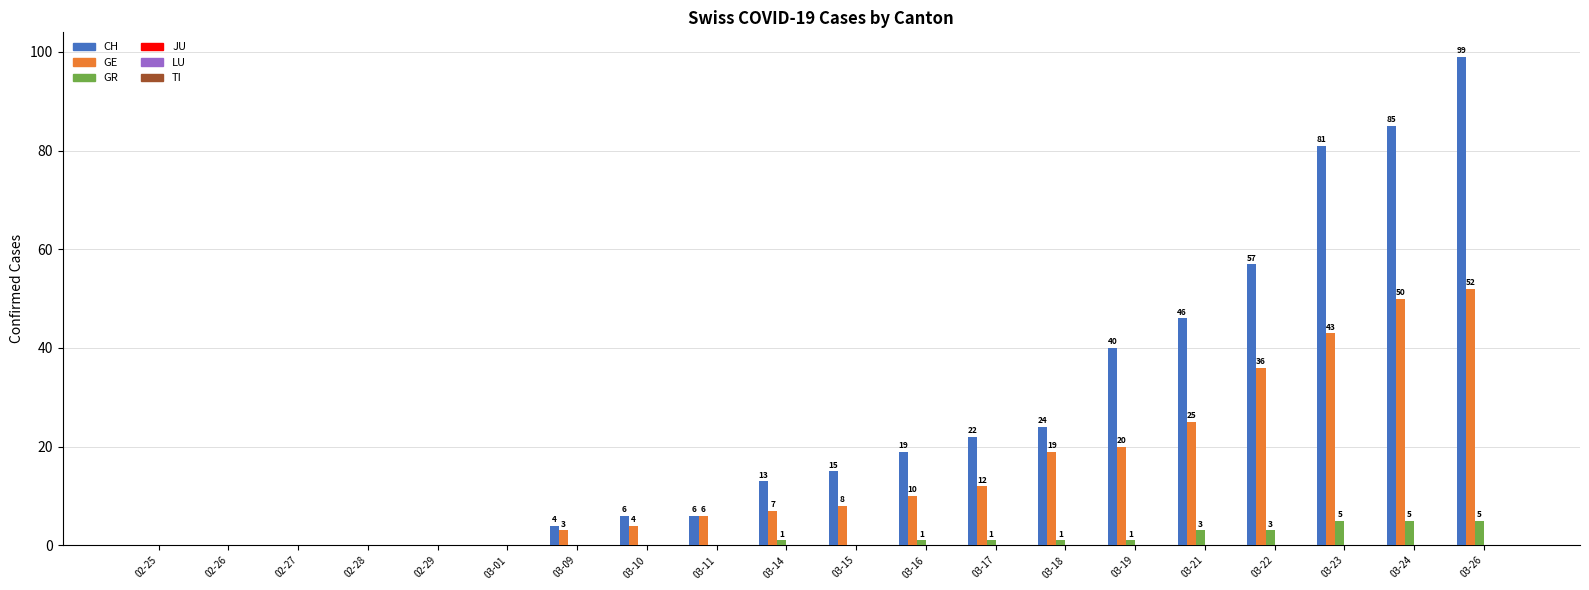

What is the average value of the GR series?

1